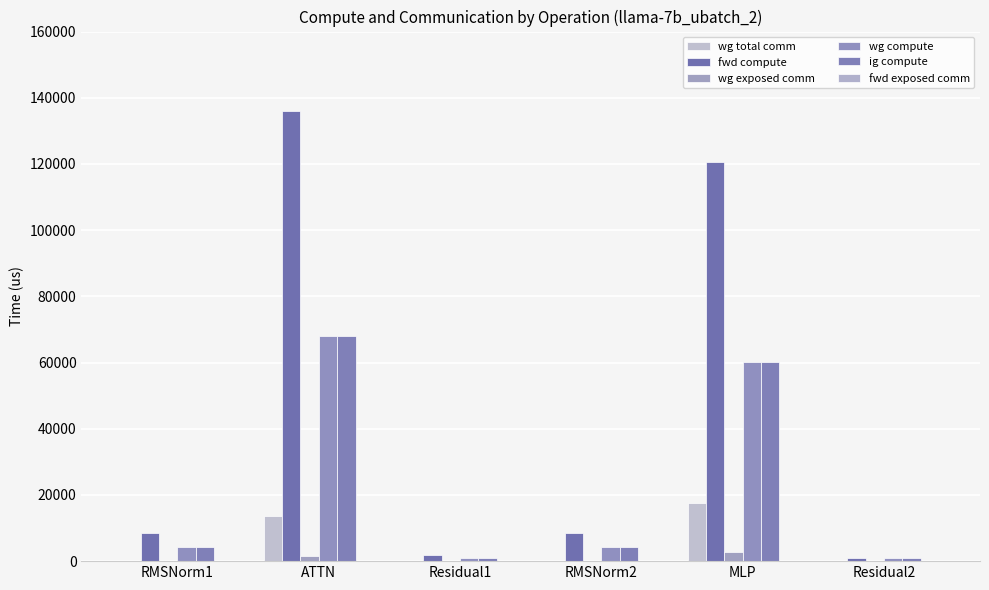

Rank the series by their maximum value, from lowest to highest.

fwd exposed comm, wg exposed comm, wg total comm, wg compute, ig compute, fwd compute